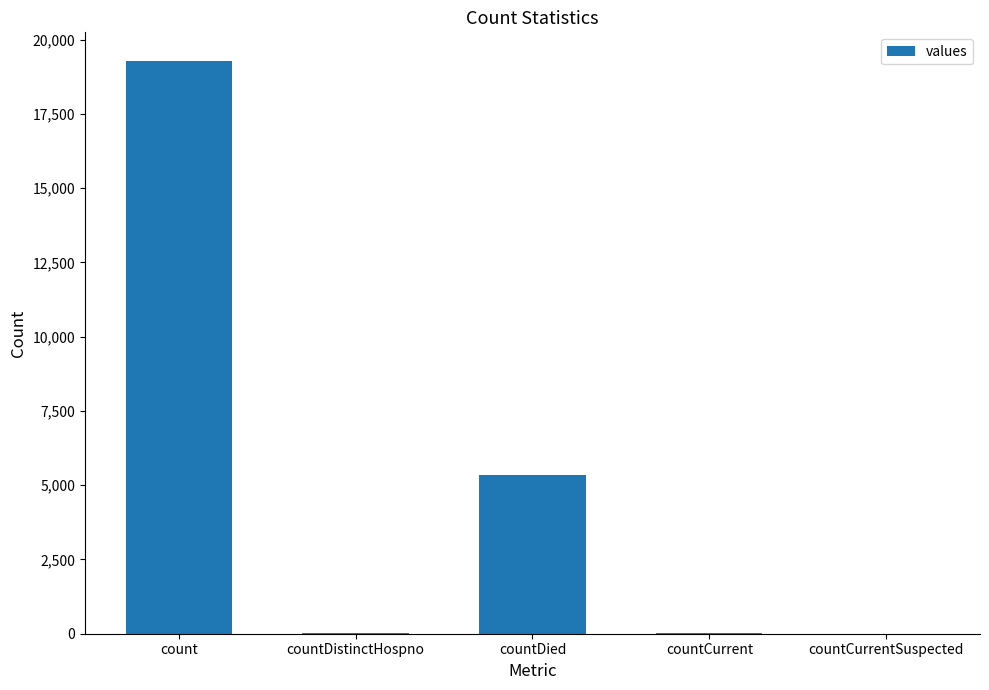

Count the number of categories in the chart.

5